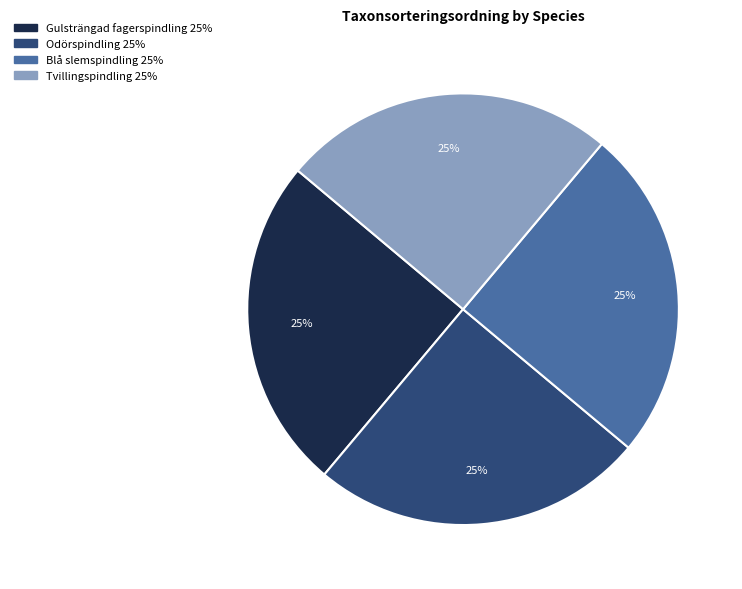

To the nearest percent, what is the average slice percentage?

25%